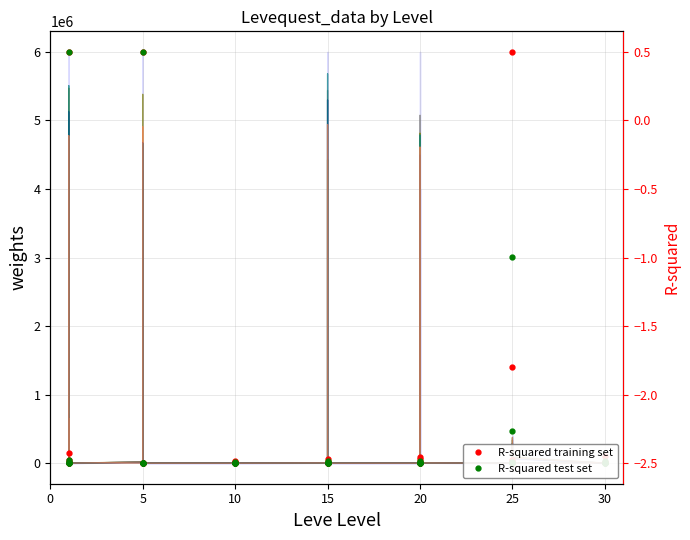

What is the difference between the second highest and second lowest values in the R-squared training set series?

3.0